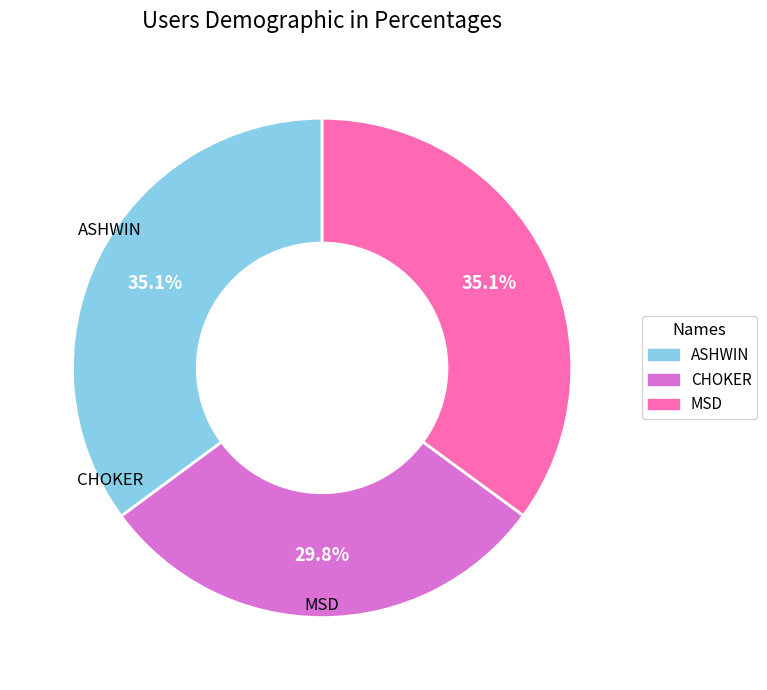

Does ASHWIN represent more than half of the total?

No